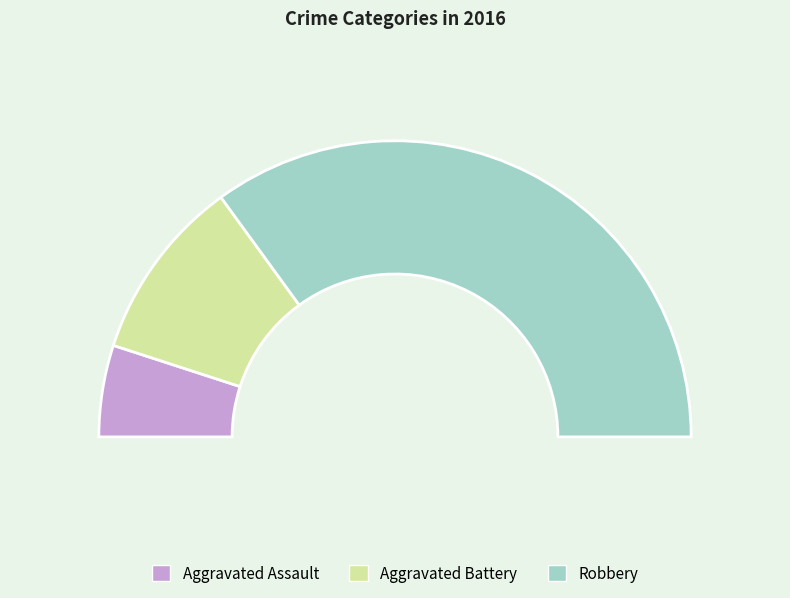

Approximately how many times larger is the value at Aggravated Assault compared to Robbery?

0.1